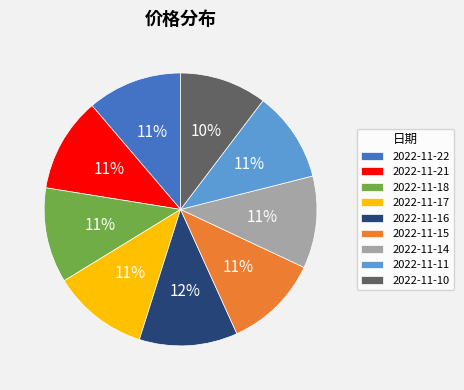

What is the ratio of the value at 2022-11-21 to the value at 2022-11-18?

1.0